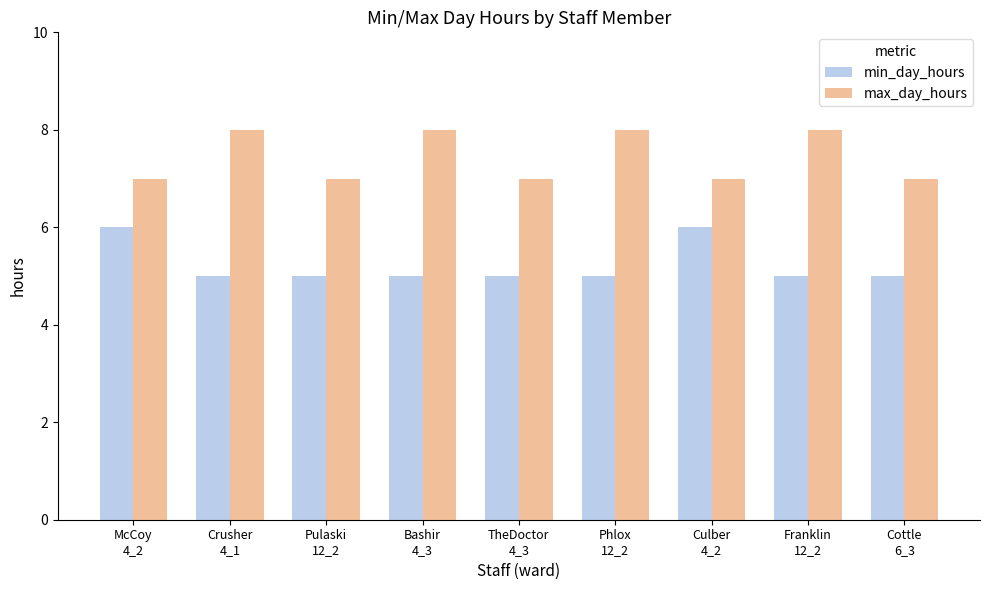

What is the sum of the min_day_hours values at McCoy
4_2 and Cottle
6_3?

11